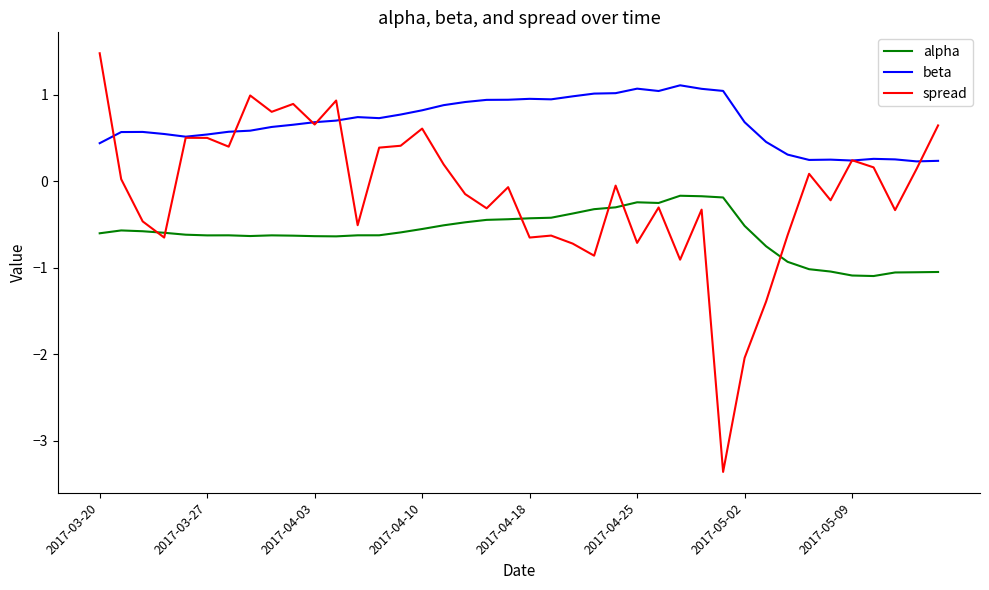

Which series has the largest total across all categories?

beta